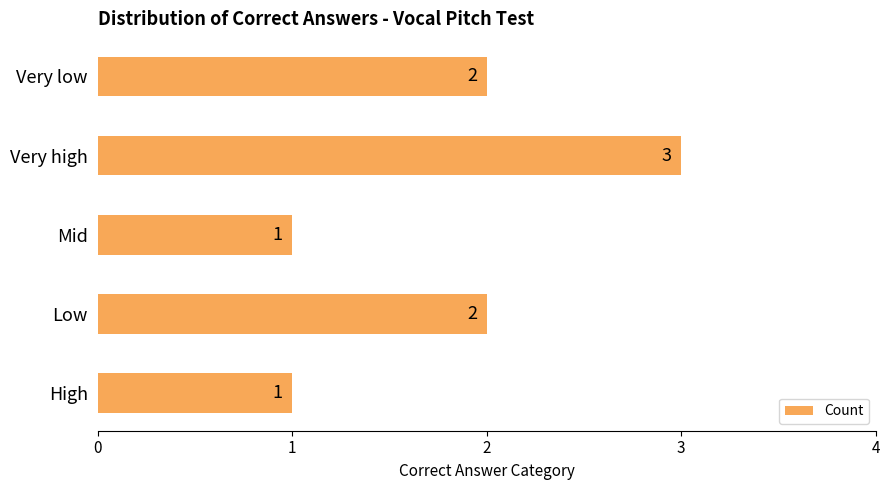

What is the difference between the maximum and second lowest values?

2